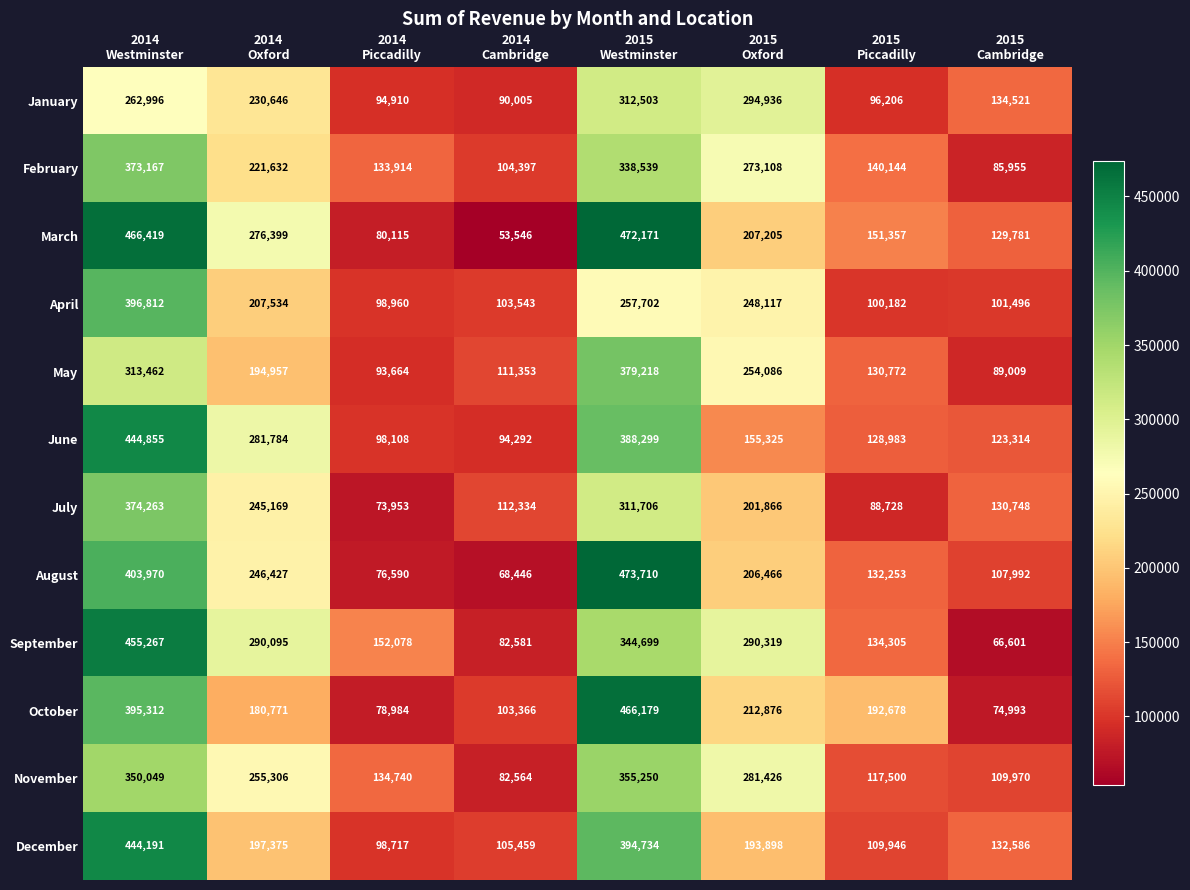

Which series has the largest total across all categories?

March